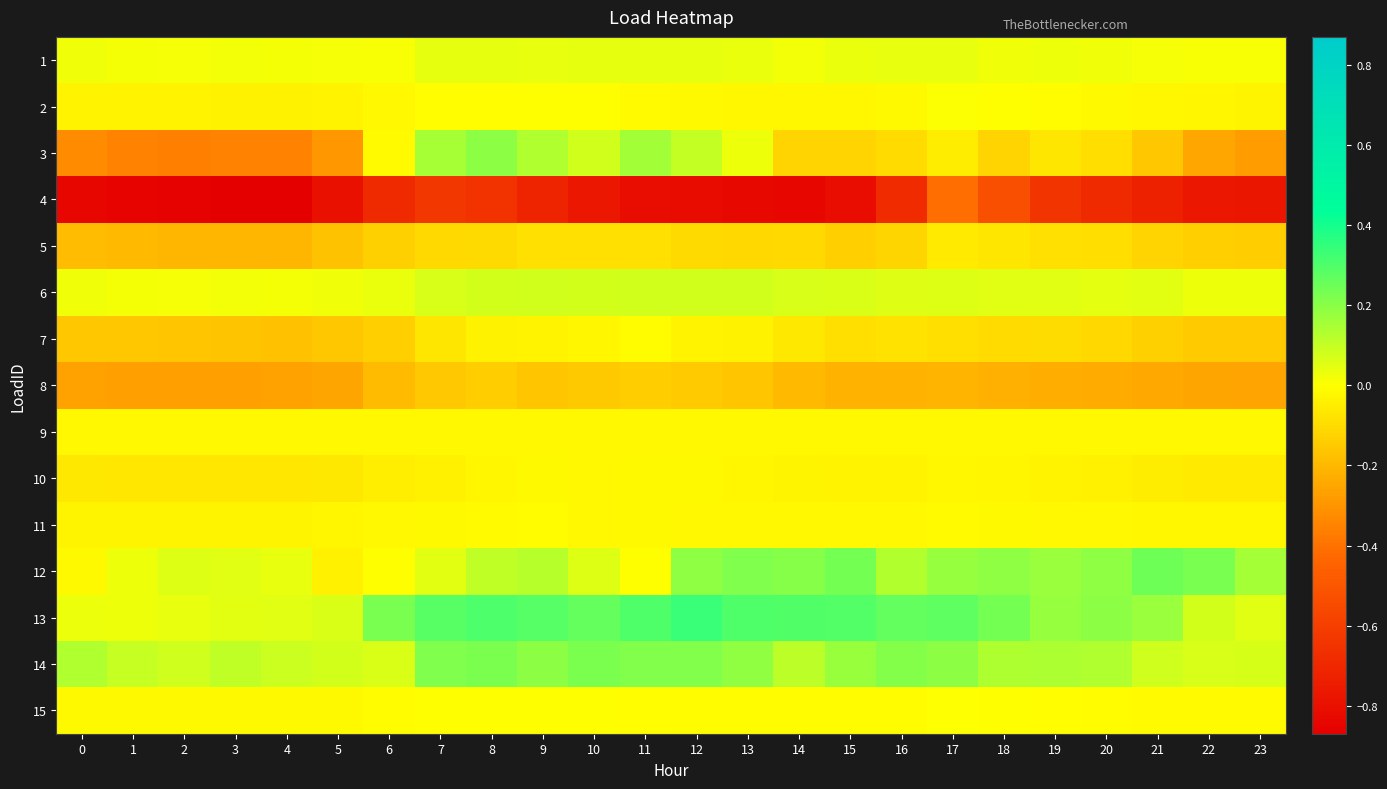

Reading left to right, extract all data points from this chart.

1: 0=0.0	1=0.0	2=0.0	3=0.0	4=0.0	5=0.0	6=0.0	7=0.0	8=0.0	9=0.0	10=0.0	11=0.0	12=0.0	13=0.0	14=0.0	15=0.0	16=0.0	17=0.0	18=0.0	19=0.0	20=0.0	21=0.0	22=0.0	23=0.0
2: 0=-0.0	1=-0.0	2=-0.0	3=-0.0	4=-0.0	5=-0.0	6=-0.0	7=-0.0	8=-0.0	9=-0.0	10=-0.0	11=-0.0	12=-0.0	13=-0.0	14=-0.0	15=-0.0	16=-0.0	17=0.0	18=-0.0	19=-0.0	20=-0.0	21=-0.0	22=-0.0	23=-0.0
3: 0=-0.3	1=-0.4	2=-0.4	3=-0.4	4=-0.4	5=-0.3	6=-0.0	7=0.2	8=0.2	9=0.1	10=0.1	11=0.2	12=0.1	13=0.0	14=-0.1	15=-0.1	16=-0.1	17=-0.0	18=-0.1	19=-0.1	20=-0.1	21=-0.2	22=-0.2	23=-0.3
4: 0=-0.8	1=-0.8	2=-0.9	3=-0.9	4=-0.9	5=-0.8	6=-0.7	7=-0.6	8=-0.6	9=-0.7	10=-0.8	11=-0.8	12=-0.8	13=-0.8	14=-0.8	15=-0.8	16=-0.7	17=-0.4	18=-0.5	19=-0.6	20=-0.7	21=-0.7	22=-0.8	23=-0.8
5: 0=-0.2	1=-0.2	2=-0.2	3=-0.2	4=-0.2	5=-0.2	6=-0.1	7=-0.1	8=-0.1	9=-0.1	10=-0.1	11=-0.1	12=-0.1	13=-0.1	14=-0.1	15=-0.1	16=-0.1	17=-0.1	18=-0.1	19=-0.1	20=-0.1	21=-0.1	22=-0.1	23=-0.1
6: 0=0.0	1=0.0	2=0.0	3=0.0	4=0.0	5=0.0	6=0.0	7=0.1	8=0.1	9=0.1	10=0.1	11=0.1	12=0.1	13=0.1	14=0.1	15=0.1	16=0.1	17=0.1	18=0.1	19=0.1	20=0.0	21=0.0	22=0.0	23=0.0
7: 0=-0.2	1=-0.2	2=-0.2	3=-0.2	4=-0.2	5=-0.2	6=-0.1	7=-0.1	8=-0.0	9=-0.0	10=-0.0	11=-0.0	12=-0.0	13=-0.0	14=-0.1	15=-0.1	16=-0.1	17=-0.1	18=-0.1	19=-0.1	20=-0.1	21=-0.1	22=-0.1	23=-0.1
8: 0=-0.3	1=-0.3	2=-0.3	3=-0.3	4=-0.3	5=-0.3	6=-0.2	7=-0.2	8=-0.1	9=-0.2	10=-0.2	11=-0.1	12=-0.1	13=-0.2	14=-0.2	15=-0.2	16=-0.2	17=-0.2	18=-0.2	19=-0.2	20=-0.2	21=-0.2	22=-0.3	23=-0.3
9: 0=-0.0	1=-0.0	2=-0.0	3=-0.0	4=-0.0	5=-0.0	6=-0.0	7=-0.0	8=-0.0	9=-0.0	10=-0.0	11=-0.0	12=-0.0	13=-0.0	14=-0.0	15=-0.0	16=-0.0	17=-0.0	18=-0.0	19=-0.0	20=-0.0	21=-0.0	22=-0.0	23=-0.0
10: 0=-0.1	1=-0.1	2=-0.1	3=-0.1	4=-0.1	5=-0.1	6=-0.0	7=-0.0	8=-0.0	9=-0.0	10=-0.0	11=-0.0	12=-0.0	13=-0.0	14=-0.0	15=-0.0	16=-0.0	17=-0.0	18=-0.0	19=-0.0	20=-0.0	21=-0.0	22=-0.1	23=-0.1
11: 0=-0.0	1=-0.0	2=-0.0	3=-0.0	4=-0.0	5=-0.0	6=-0.0	7=-0.0	8=-0.0	9=-0.0	10=-0.0	11=-0.0	12=-0.0	13=-0.0	14=-0.0	15=-0.0	16=-0.0	17=-0.0	18=-0.0	19=-0.0	20=-0.0	21=-0.0	22=-0.0	23=-0.0
12: 0=-0.0	1=0.0	2=0.1	3=0.1	4=0.0	5=-0.0	6=-0.0	7=0.0	8=0.1	9=0.1	10=0.1	11=-0.0	12=0.2	13=0.2	14=0.2	15=0.2	16=0.1	17=0.2	18=0.2	19=0.2	20=0.2	21=0.2	22=0.2	23=0.2
13: 0=0.0	1=0.0	2=0.0	3=0.0	4=0.1	5=0.1	6=0.2	7=0.3	8=0.3	9=0.3	10=0.3	11=0.3	12=0.3	13=0.3	14=0.3	15=0.3	16=0.3	17=0.3	18=0.2	19=0.2	20=0.2	21=0.2	22=0.1	23=0.1
14: 0=0.1	1=0.1	2=0.1	3=0.1	4=0.1	5=0.1	6=0.1	7=0.2	8=0.2	9=0.2	10=0.2	11=0.2	12=0.2	13=0.2	14=0.1	15=0.2	16=0.2	17=0.2	18=0.1	19=0.1	20=0.1	21=0.1	22=0.1	23=0.1
15: 0=-0.0	1=-0.0	2=-0.0	3=-0.0	4=-0.0	5=-0.0	6=-0.0	7=-0.0	8=-0.0	9=-0.0	10=-0.0	11=-0.0	12=-0.0	13=-0.0	14=-0.0	15=-0.0	16=-0.0	17=0.0	18=-0.0	19=-0.0	20=-0.0	21=-0.0	22=-0.0	23=-0.0